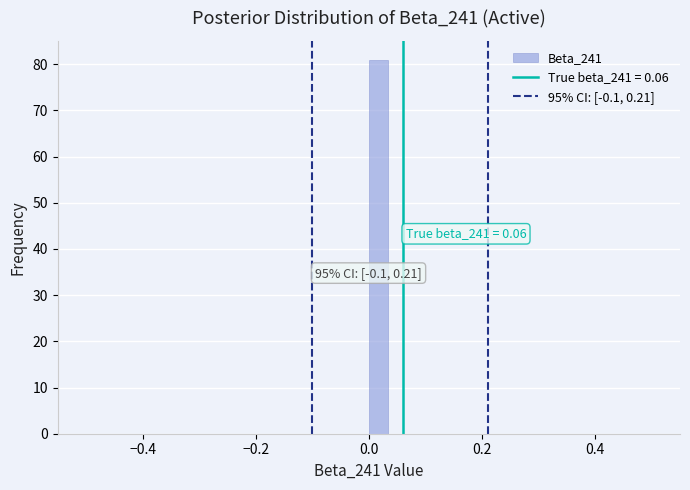

Around what value on the x-axis is the tallest bar? Give the approximate position of its centre, as read against the axis.

0.02